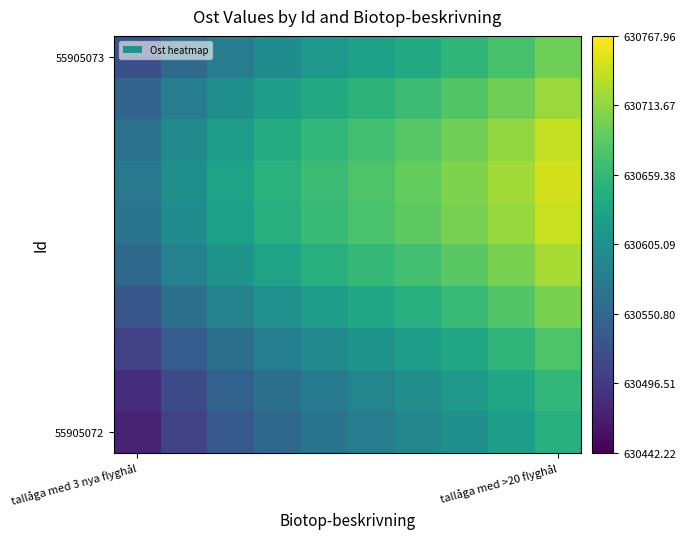

What is the maximum value shown in the chart?

630745.5